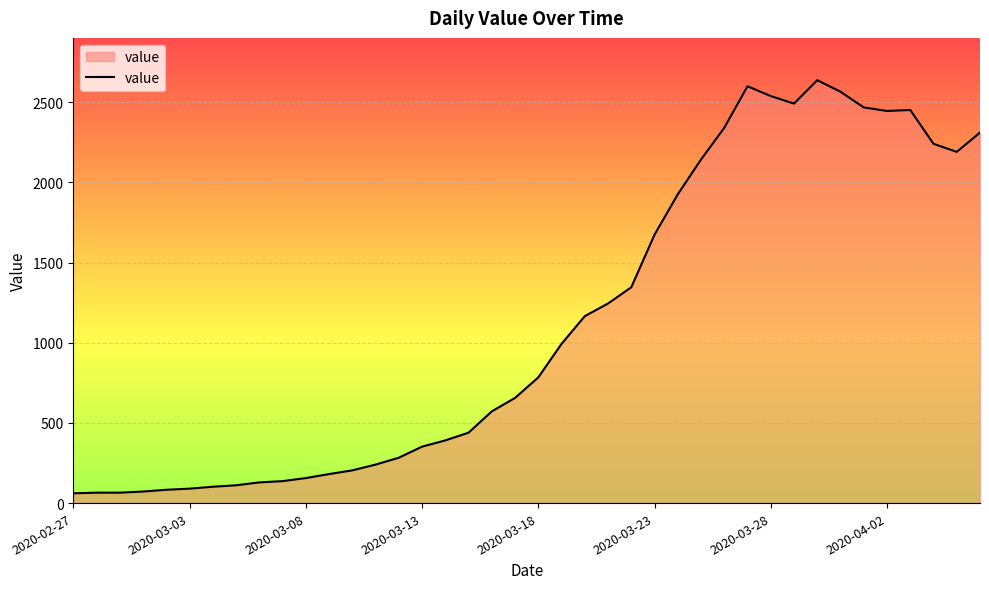

What is the smallest value displayed?

61